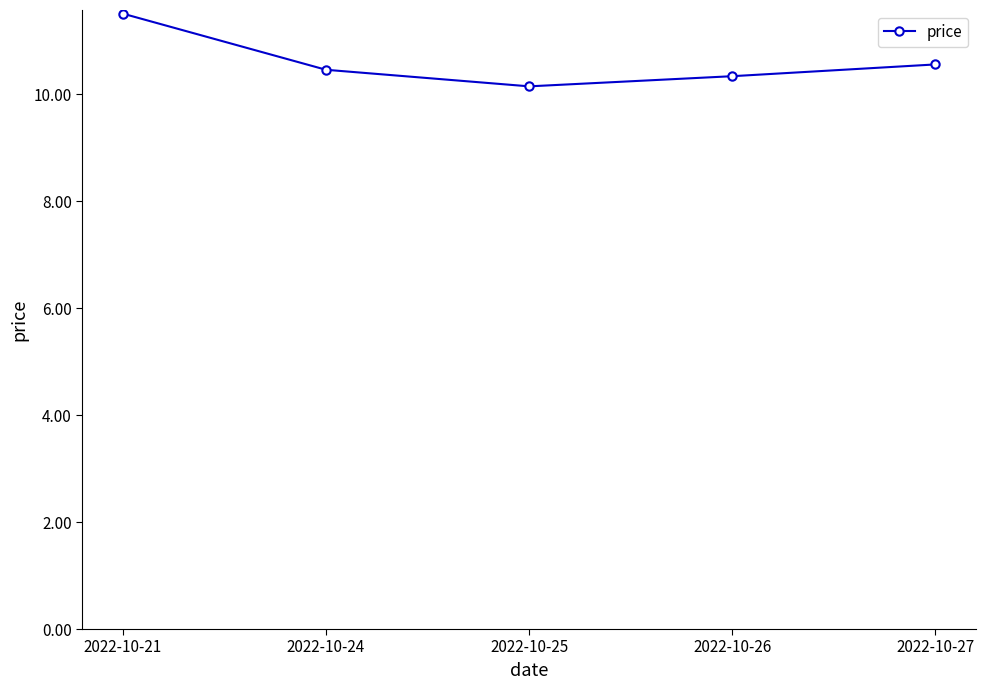

List the labels in order of value, smallest first.

2022-10-25, 2022-10-26, 2022-10-24, 2022-10-27, 2022-10-21